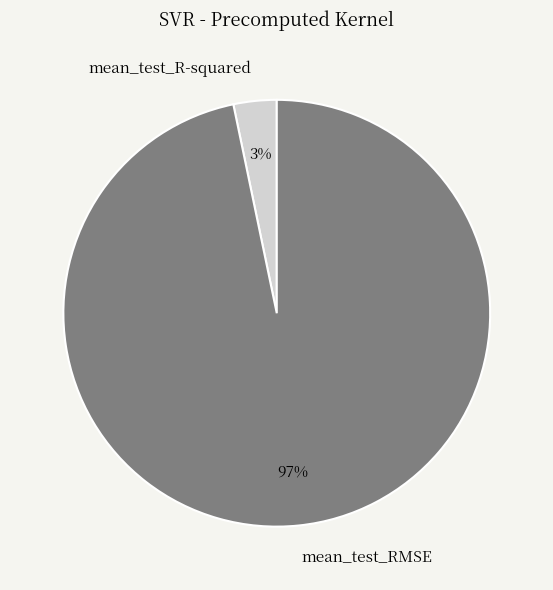

Does any single category account for the majority?

Yes